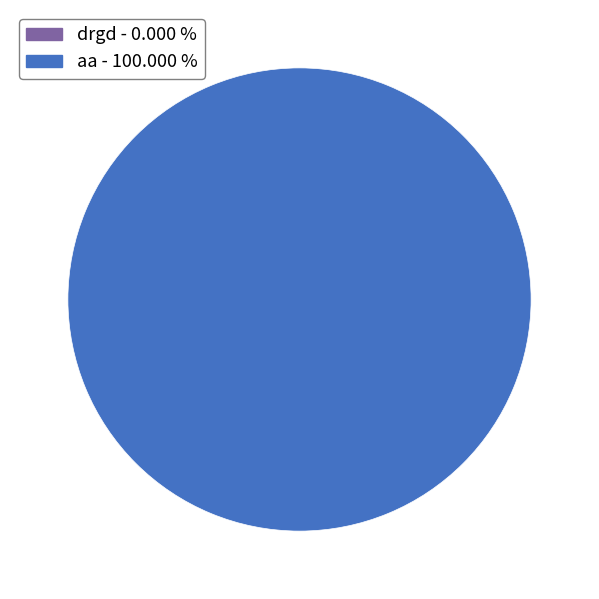

Does any single category account for the majority?

Yes